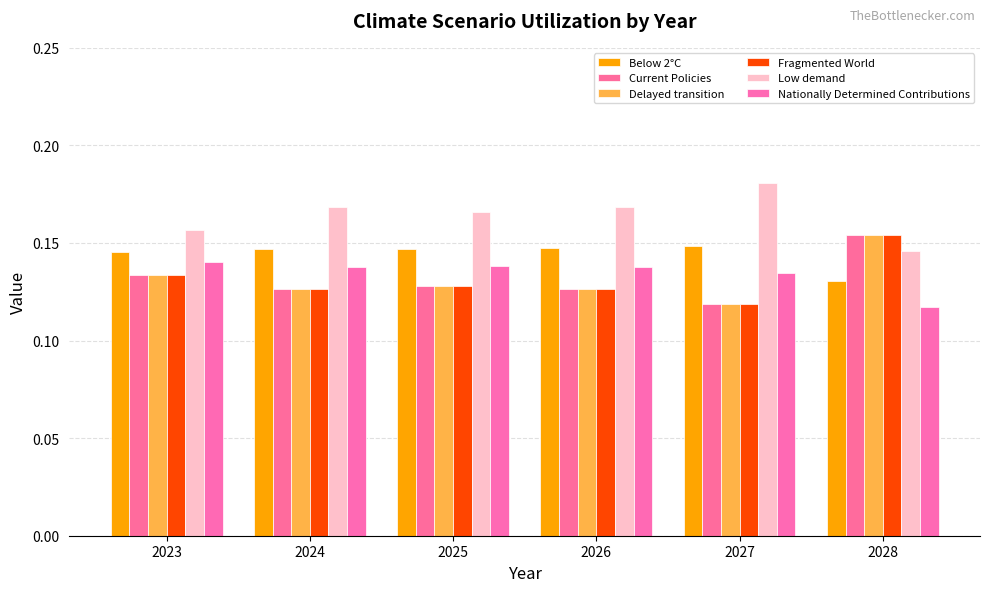

The Delayed transition series shows 0.2 at 2028. True or false?

True